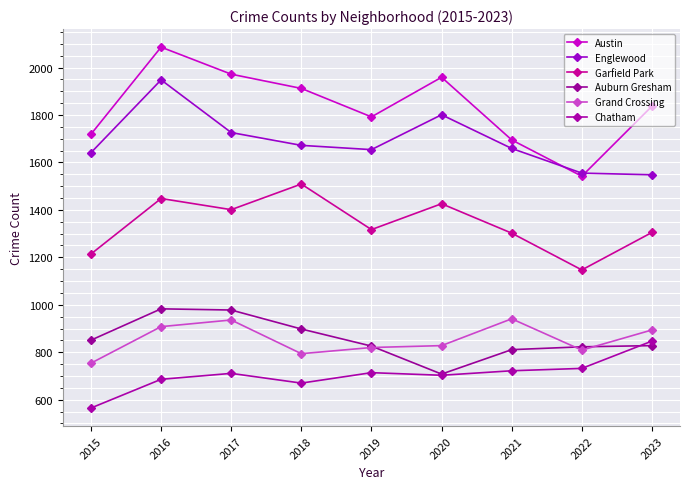

At which label is Auburn Gresham closest to 845?

2015